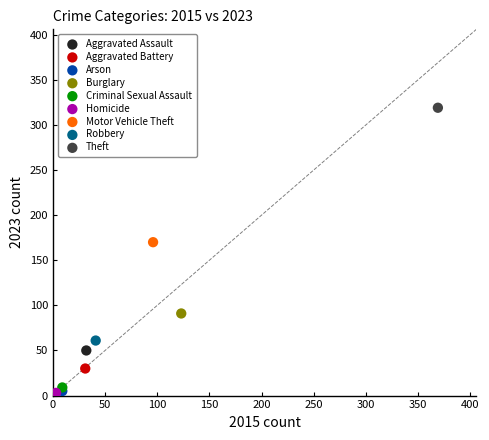

Which series reaches the maximum Y coordinate?

Theft